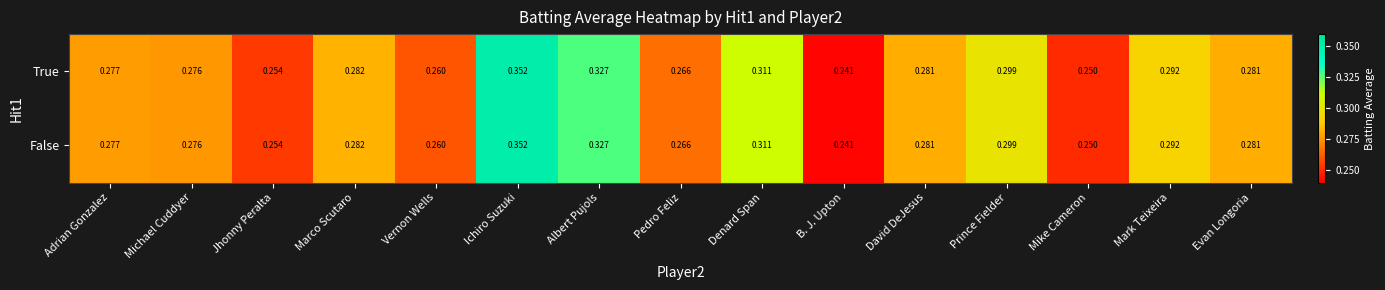

Is the value of False at Albert Pujols greater than the value of True at Denard Span?

Yes